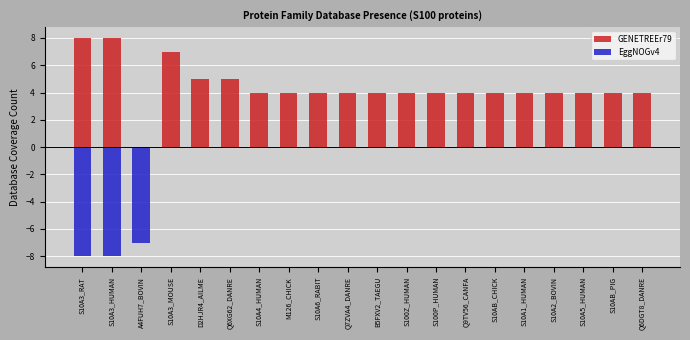

At which label does GENETREEr79 first exceed 4?

S10A3_RAT